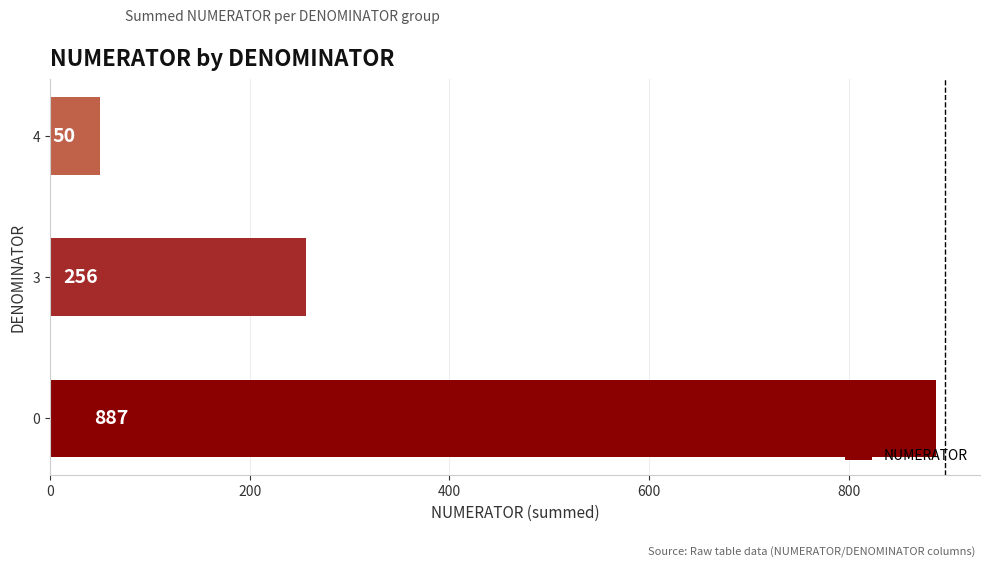

True or false: the data shows 887 at 0.

True